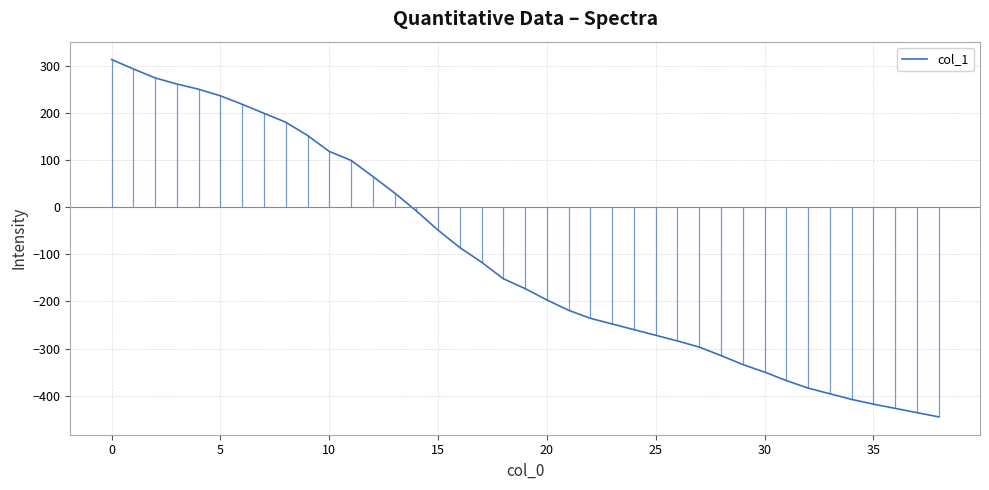

True or false: the data has more than 1 interior local peaks.

False